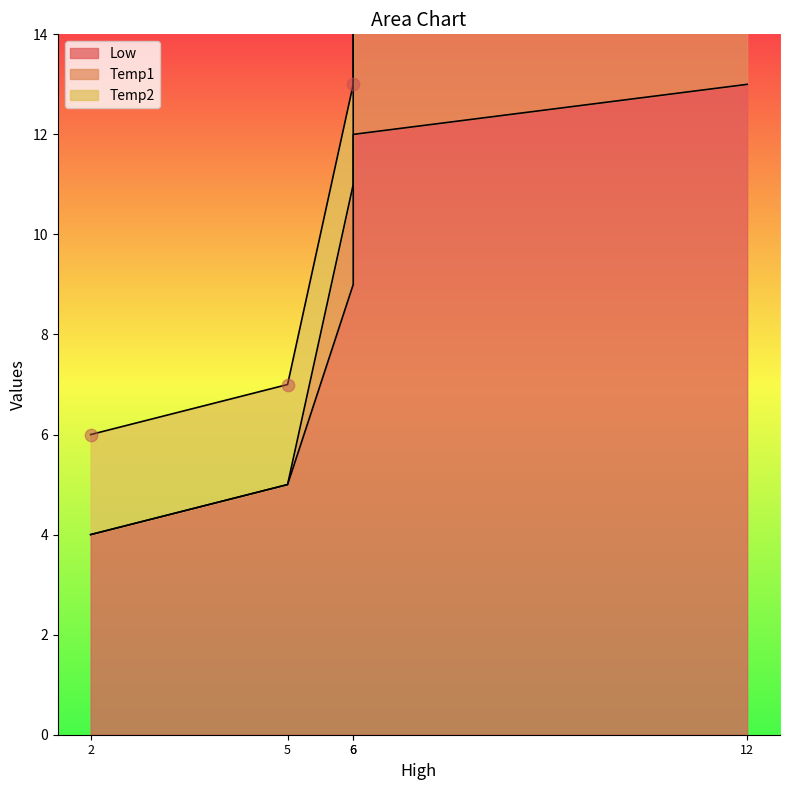

Which series has the widest spread of Y values?

Low